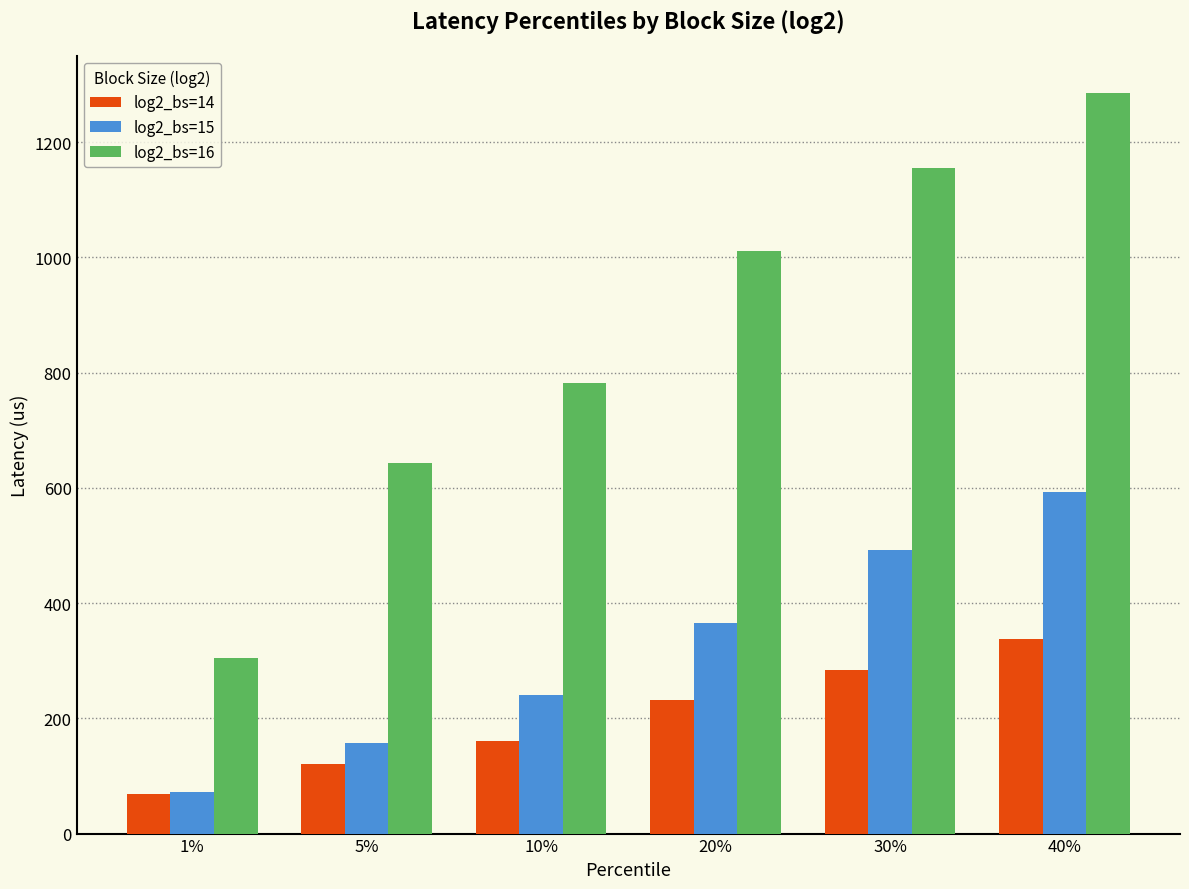

List the series in order of their overall mean, lowest first.

log2_bs=14, log2_bs=15, log2_bs=16